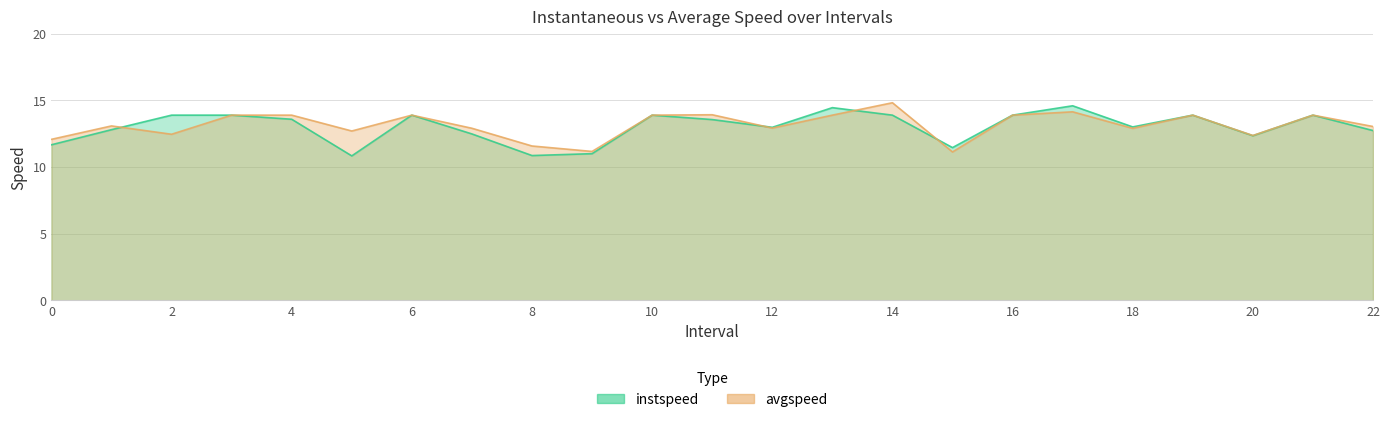

What is the greatest value displayed?

14.8